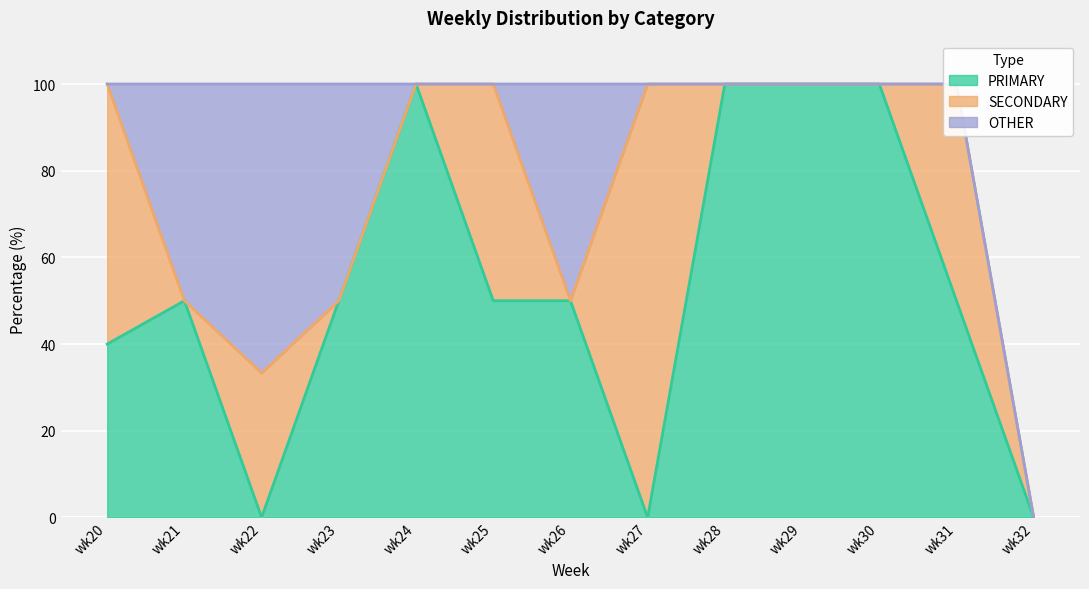

How many values in the PRIMARY series are below 50?

4